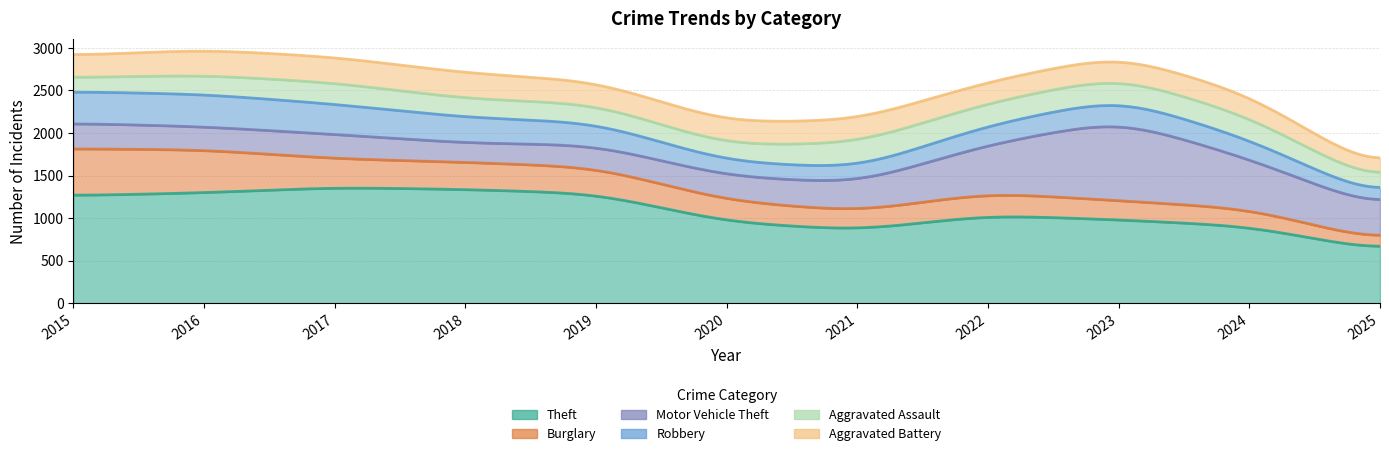

Count the number of categories in the chart.

11